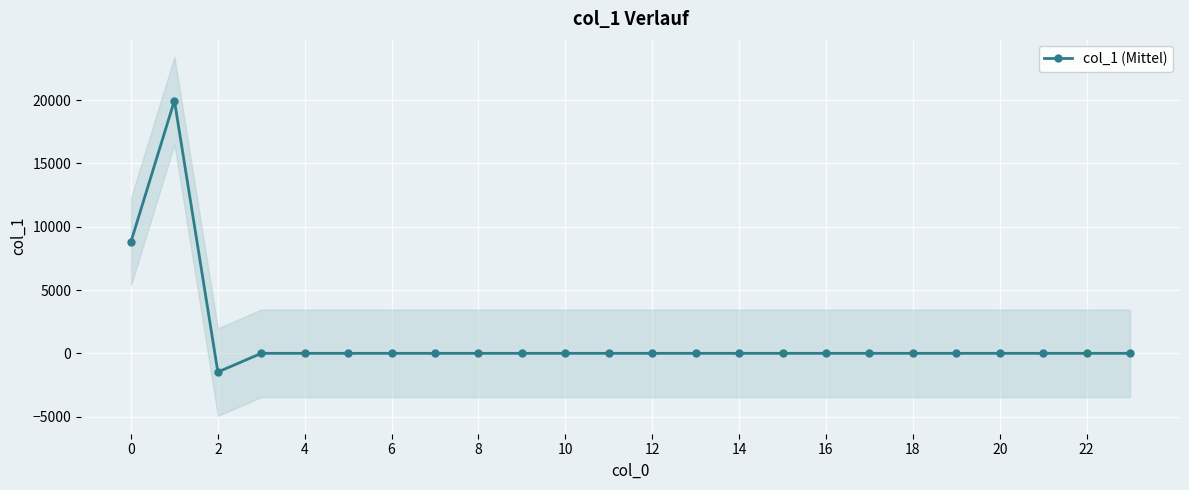

True or false: there are more than 0 points higher than both neighbors.

True